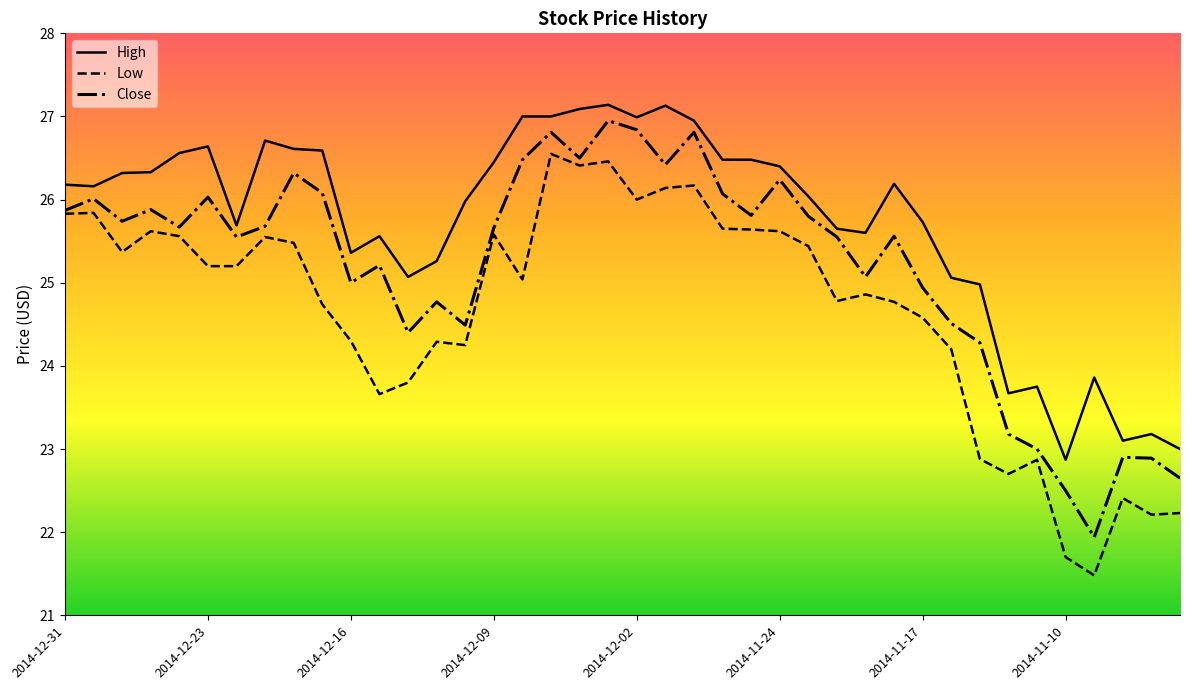

How many interior local peaks does the Close series have?

12